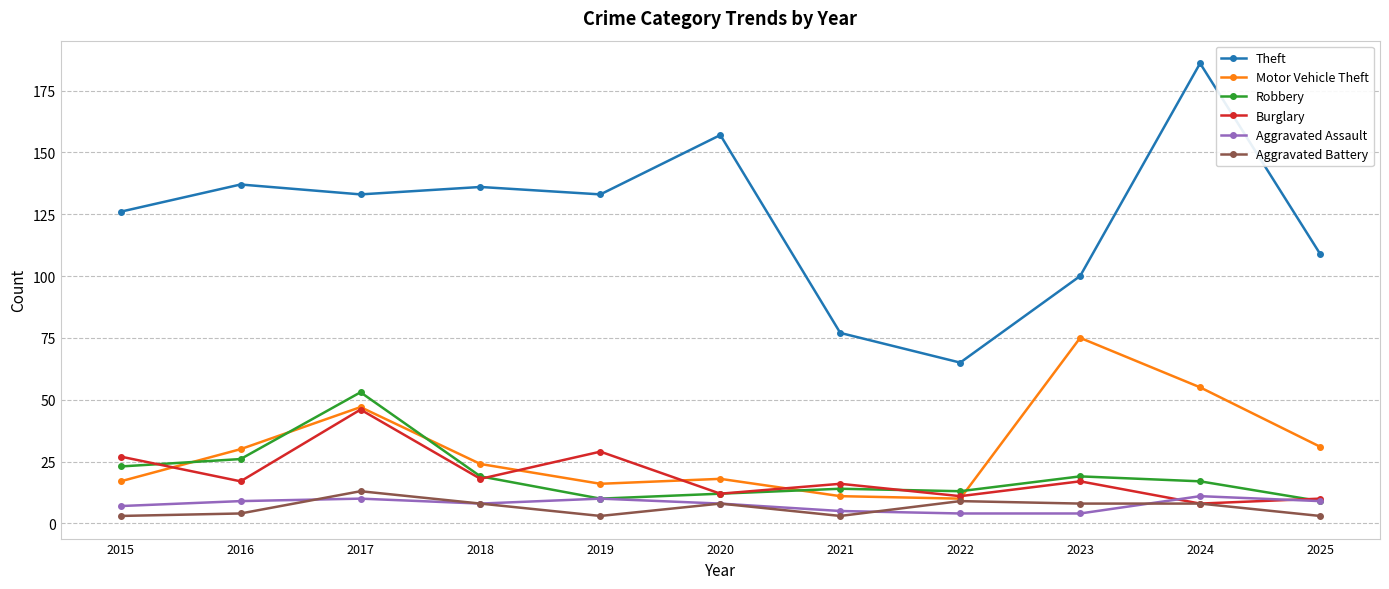

True or false: Aggravated Assault has a value of 11 at 2024.

True